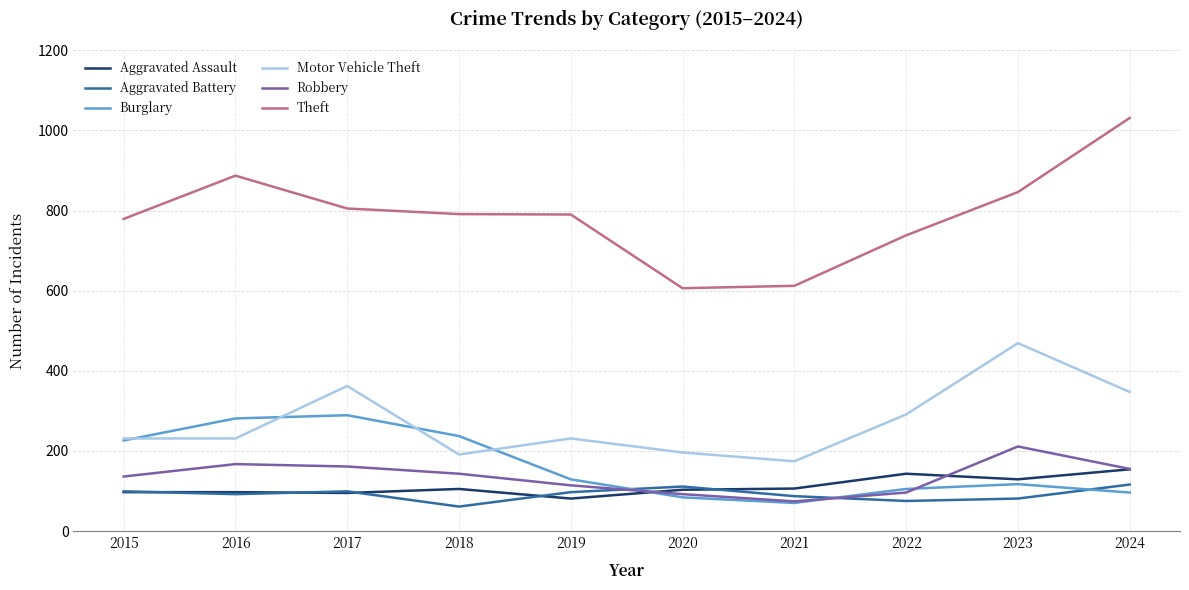

The value of Aggravated Battery at 2024 is 59. True or false?

False